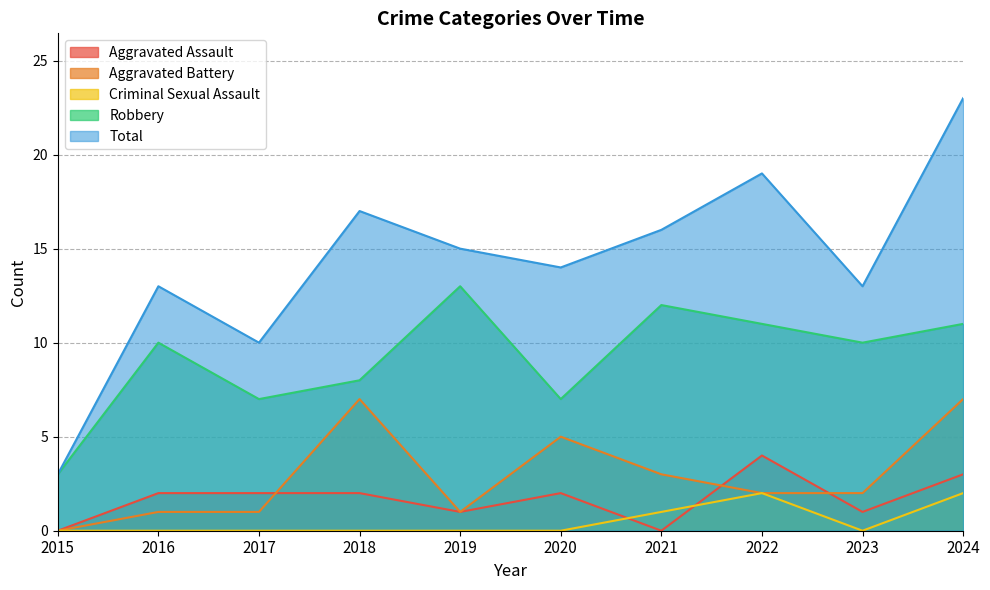

What is the spread (max minus min) of values at 2023?

13